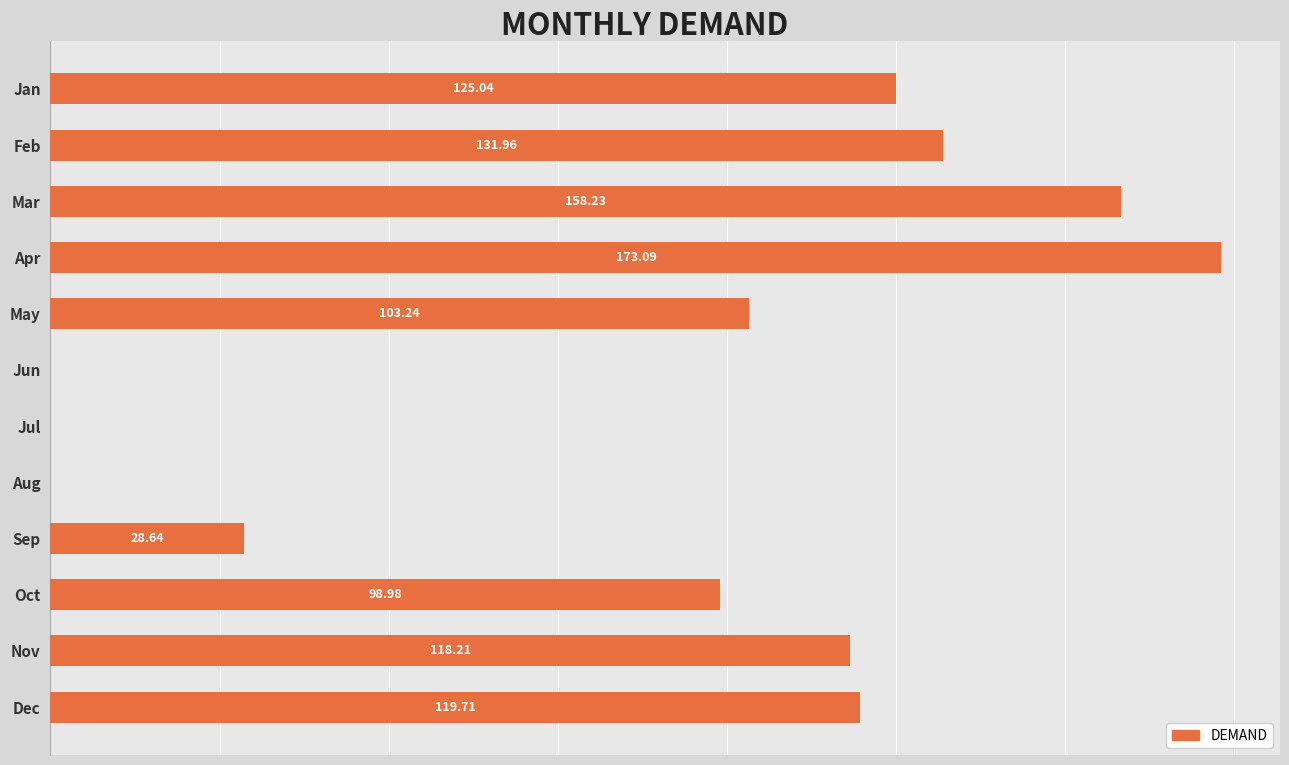

Between Apr and Nov, which is larger?

Apr